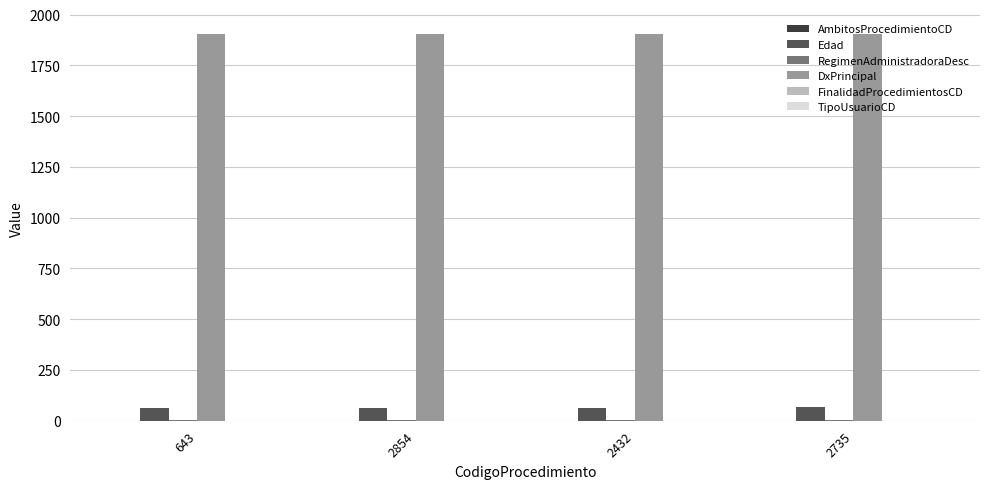

Is it true that DxPrincipal equals 1905 at 2854?

True